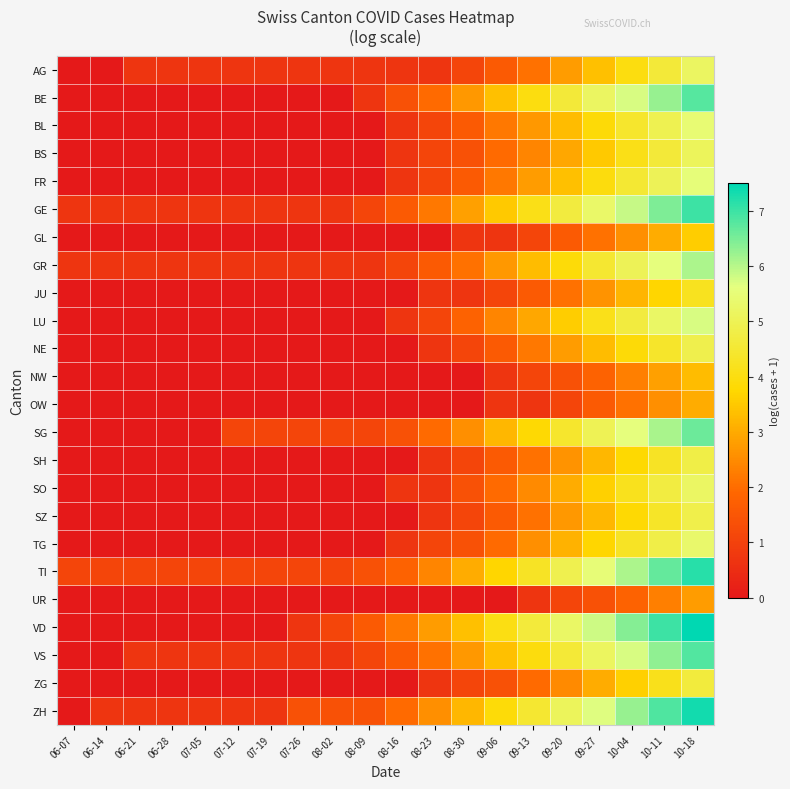

How many series are shown in this chart?

24